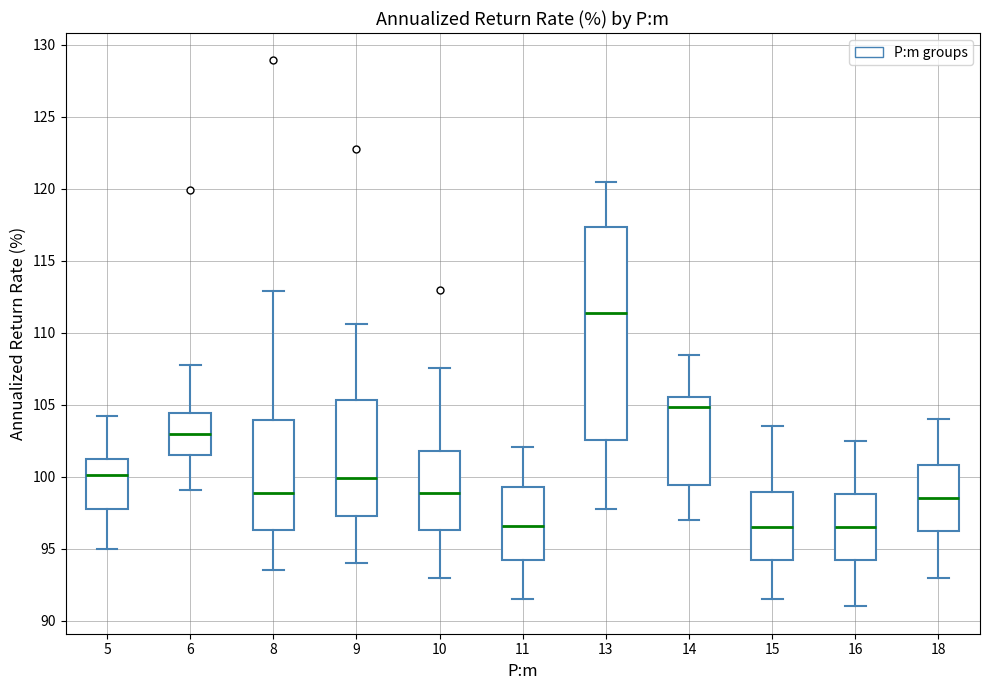

Reading left to right, transcribe this box plot: for each box, give where its median line is, the range the box spans, and where its two whiskers end, as read against the y-axis. The values are not printed on the chart, so give them approximately, as read against the axis.

5: median 100.0, box 98.0 to 101.5, whiskers 95.0 to 104.0
6: median 103.0, box 101.5 to 104.5, whiskers 99.0 to 107.5
8: median 99.0, box 96.5 to 104.0, whiskers 93.5 to 113.0
9: median 100.0, box 97.5 to 105.5, whiskers 94.0 to 110.5
10: median 99.0, box 96.5 to 102.0, whiskers 93.0 to 107.5
11: median 96.5, box 94.5 to 99.5, whiskers 91.5 to 102.0
13: median 111.5, box 102.5 to 117.5, whiskers 98.0 to 120.5
14: median 105.0, box 99.5 to 105.5, whiskers 97.0 to 108.5
15: median 96.5, box 94.5 to 99.0, whiskers 91.5 to 103.5
16: median 96.5, box 94.5 to 99.0, whiskers 91.0 to 102.5
18: median 98.5, box 96.5 to 101.0, whiskers 93.0 to 104.0